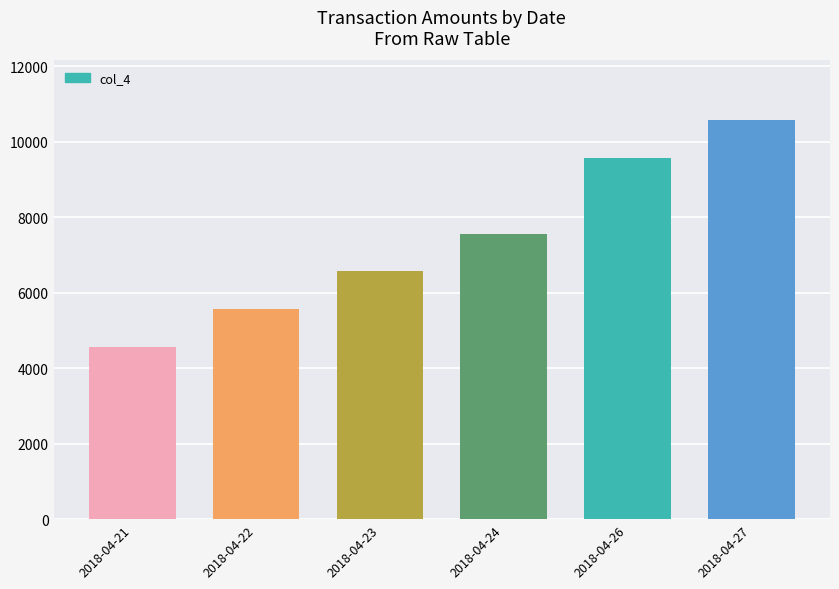

Reading left to right, list all the values displayed in this chart.

2018-04-21=4567.9	2018-04-22=5567.9	2018-04-23=6567.9	2018-04-24=7567.9	2018-04-26=9567.9	2018-04-27=10567.9